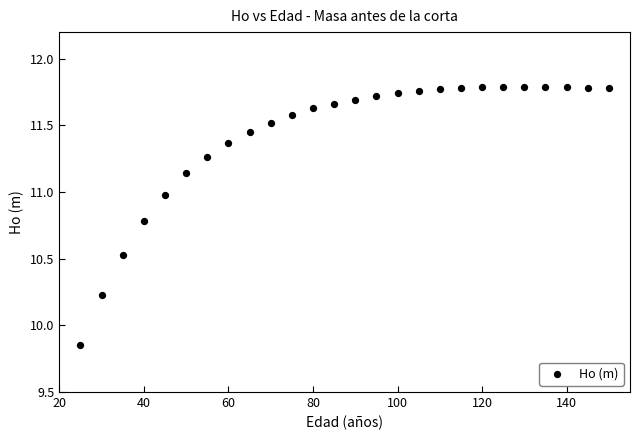

What is the range of Y values (max minus min)?

1.9